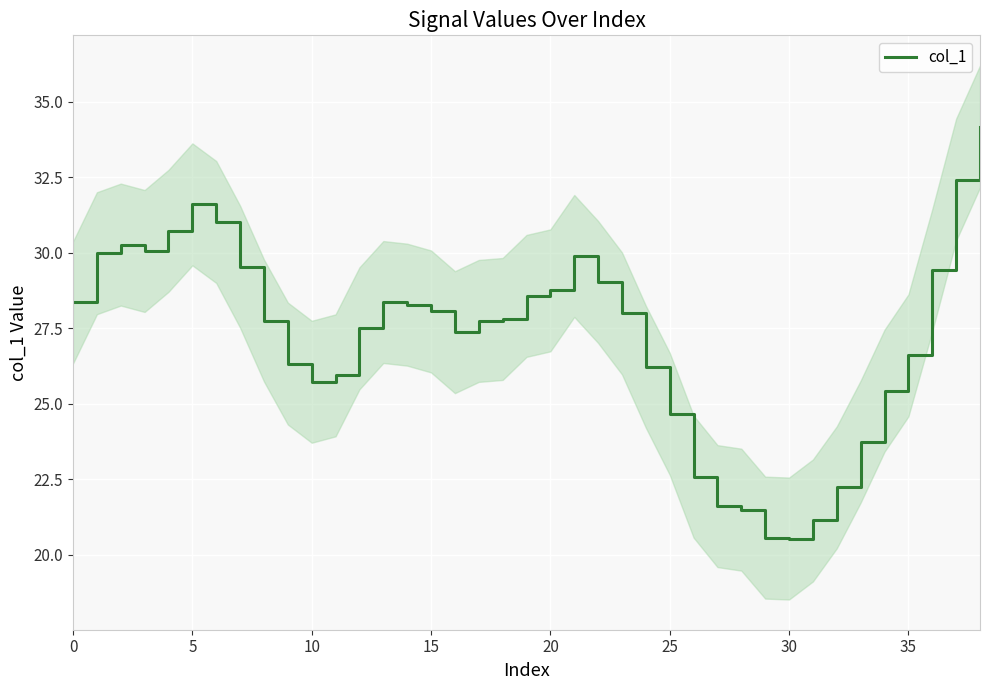

At which category does the chart reach its minimum across all series?

30